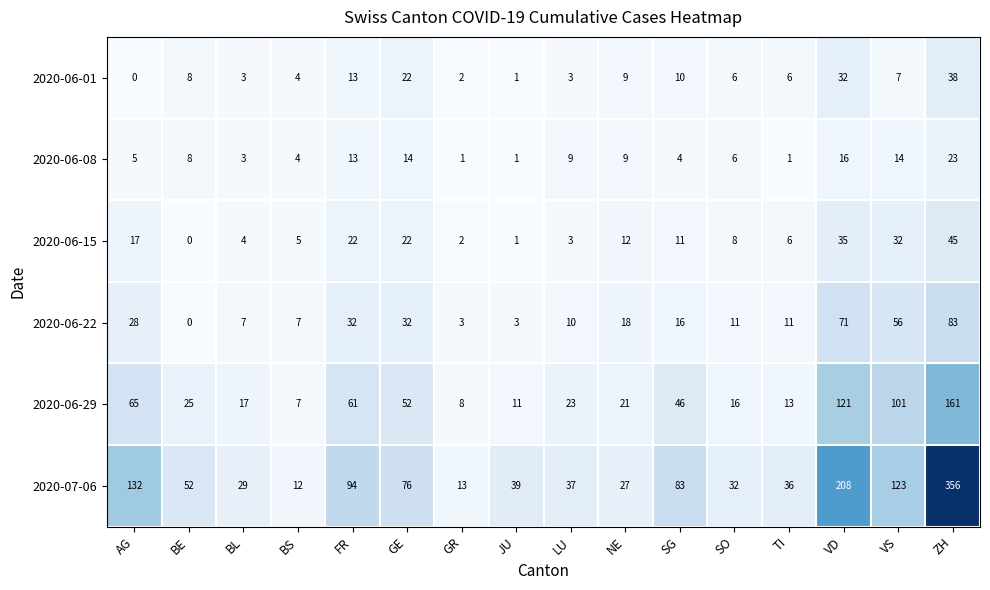

What is the spread (max minus min) of values at JU?

38